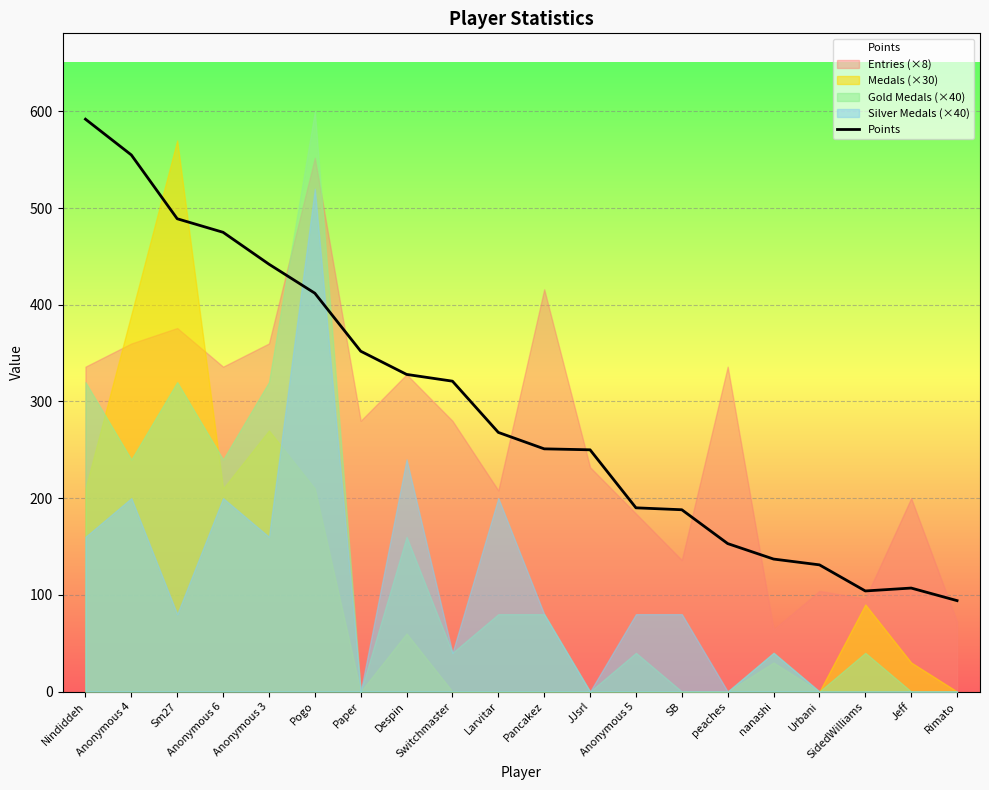

Which label corresponds to the smallest value in the chart?

Rimato